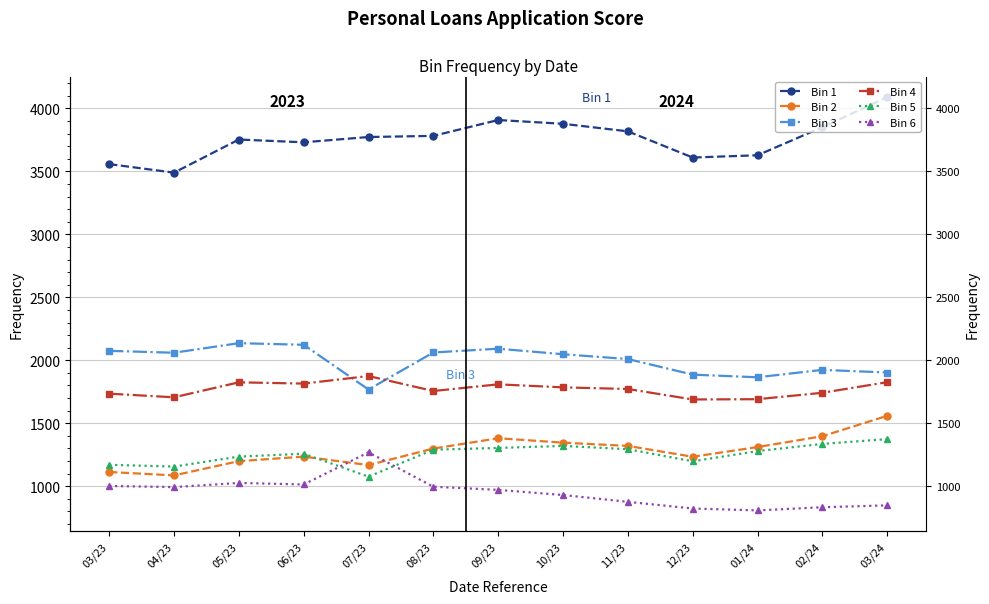

True or false: Bin 3 and Bin 2 cross at least once.

False